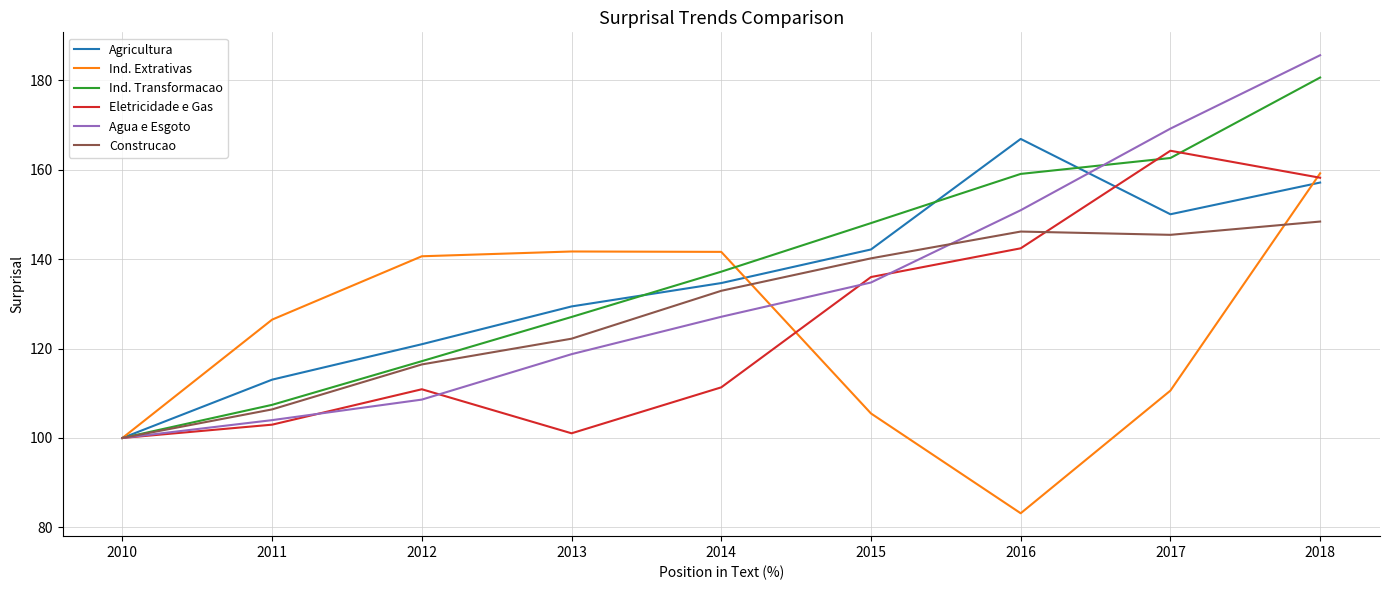

Is the value of Ind. Extrativas at 2011 greater than the value of Eletricidade e Gas at 2017?

No